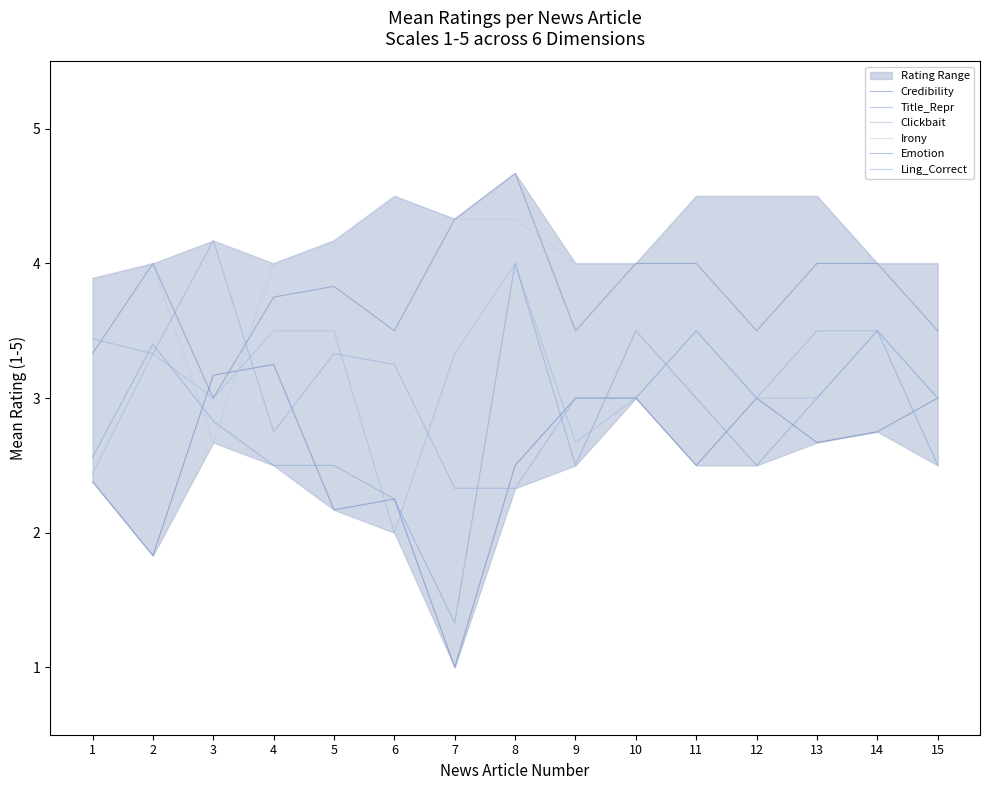

Rank the categories by Emotion value from highest to lowest.

8, 7, 2, 10, 11, 13, 14, 5, 4, 6, 9, 12, 15, 1, 3